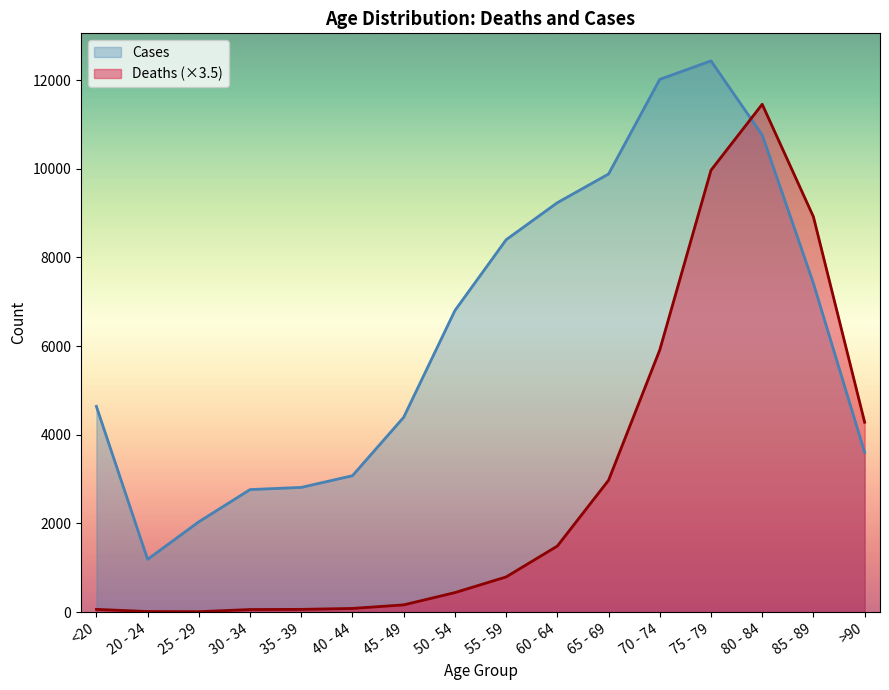

Which has a higher value, 20 - 24 or <20?

<20